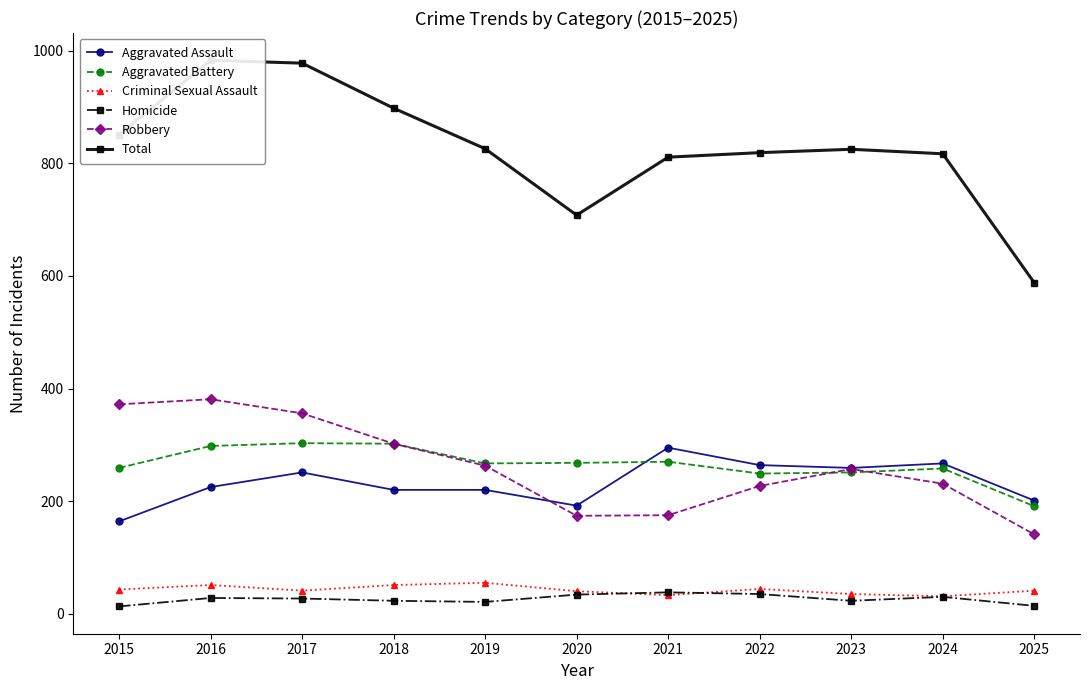

How many data points in Aggravated Battery are above 267?

5